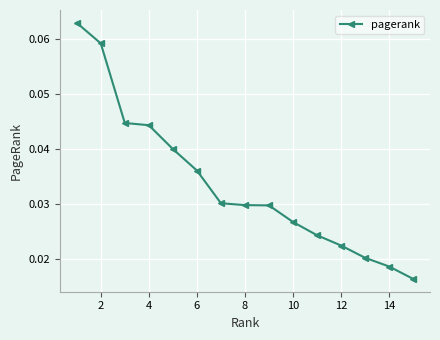

How many values are between 0 and 1?

15